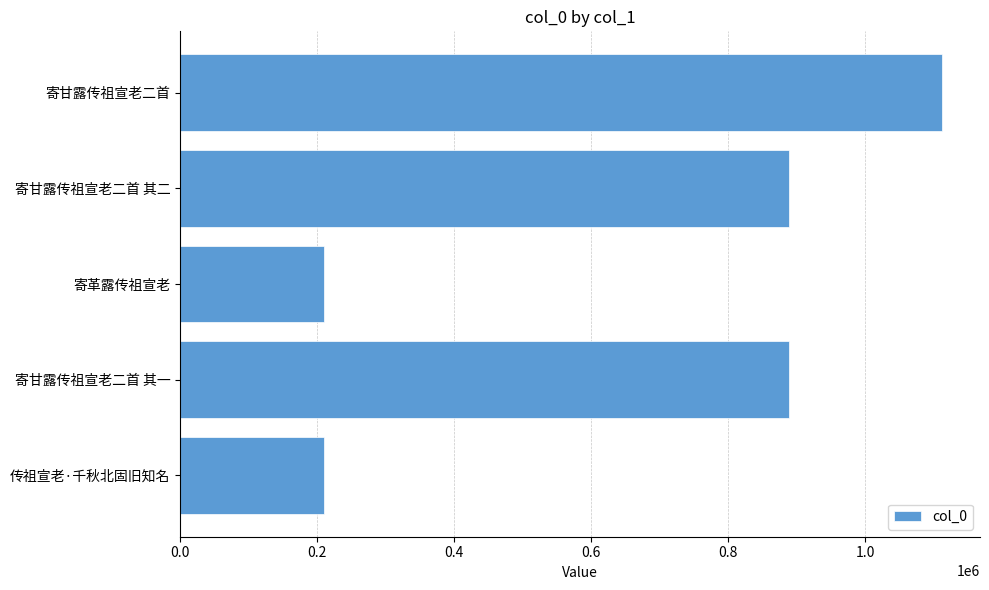

What is the ratio of the value at 寄甘露传祖宣老二首 其二 to the value at 寄革露传祖宣老?

4.2